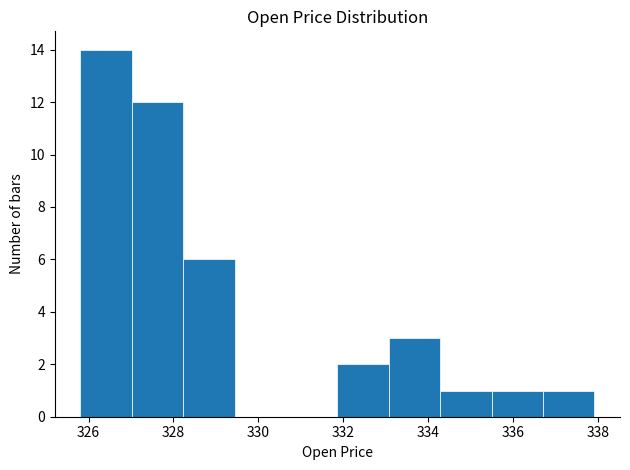

What is the height of the bar covering 336.8 to 338.0 on the x-axis? Neither the bar edges nor the heights are printed on the chart, so give them approximately, as read against the axes.

1